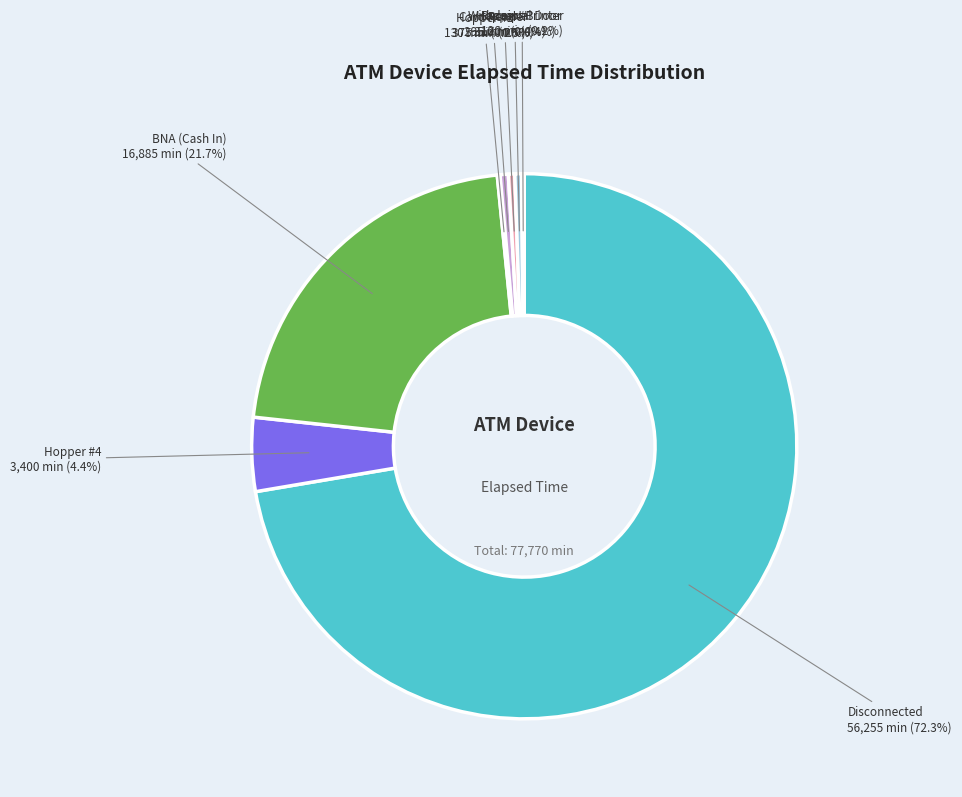

Is there a majority slice in this chart?

Yes